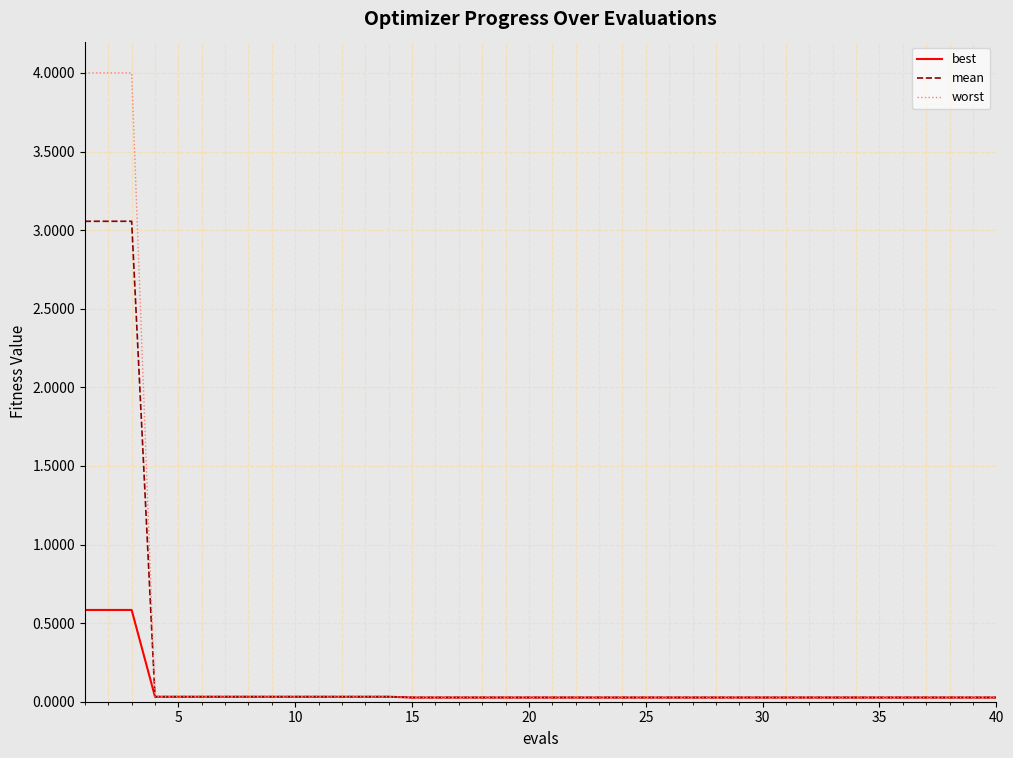

What is the maximum value shown in the chart?

4.0